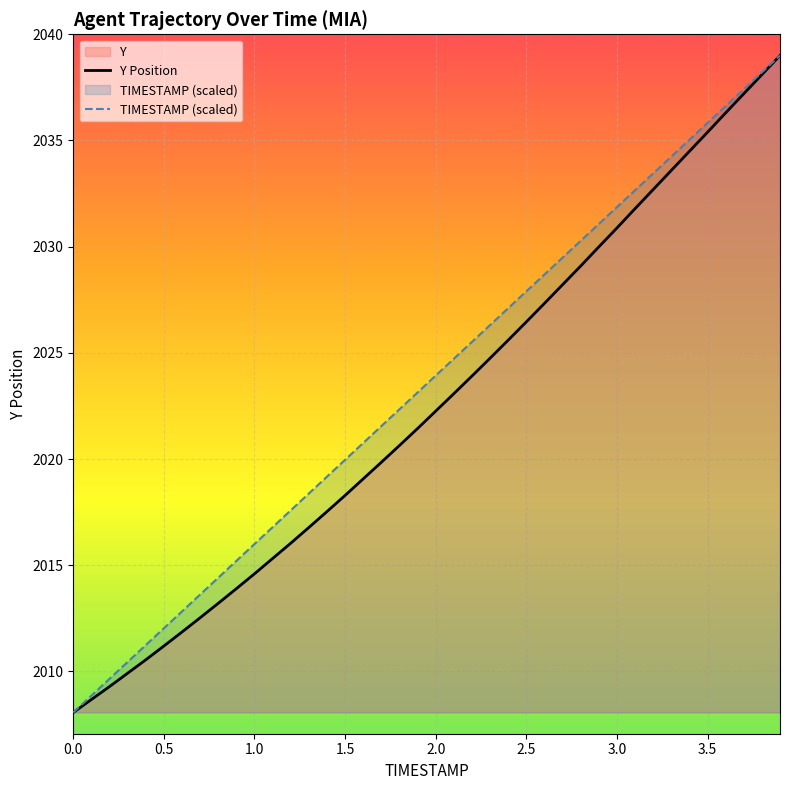

What is the average value of the Y Position series?

2022.5